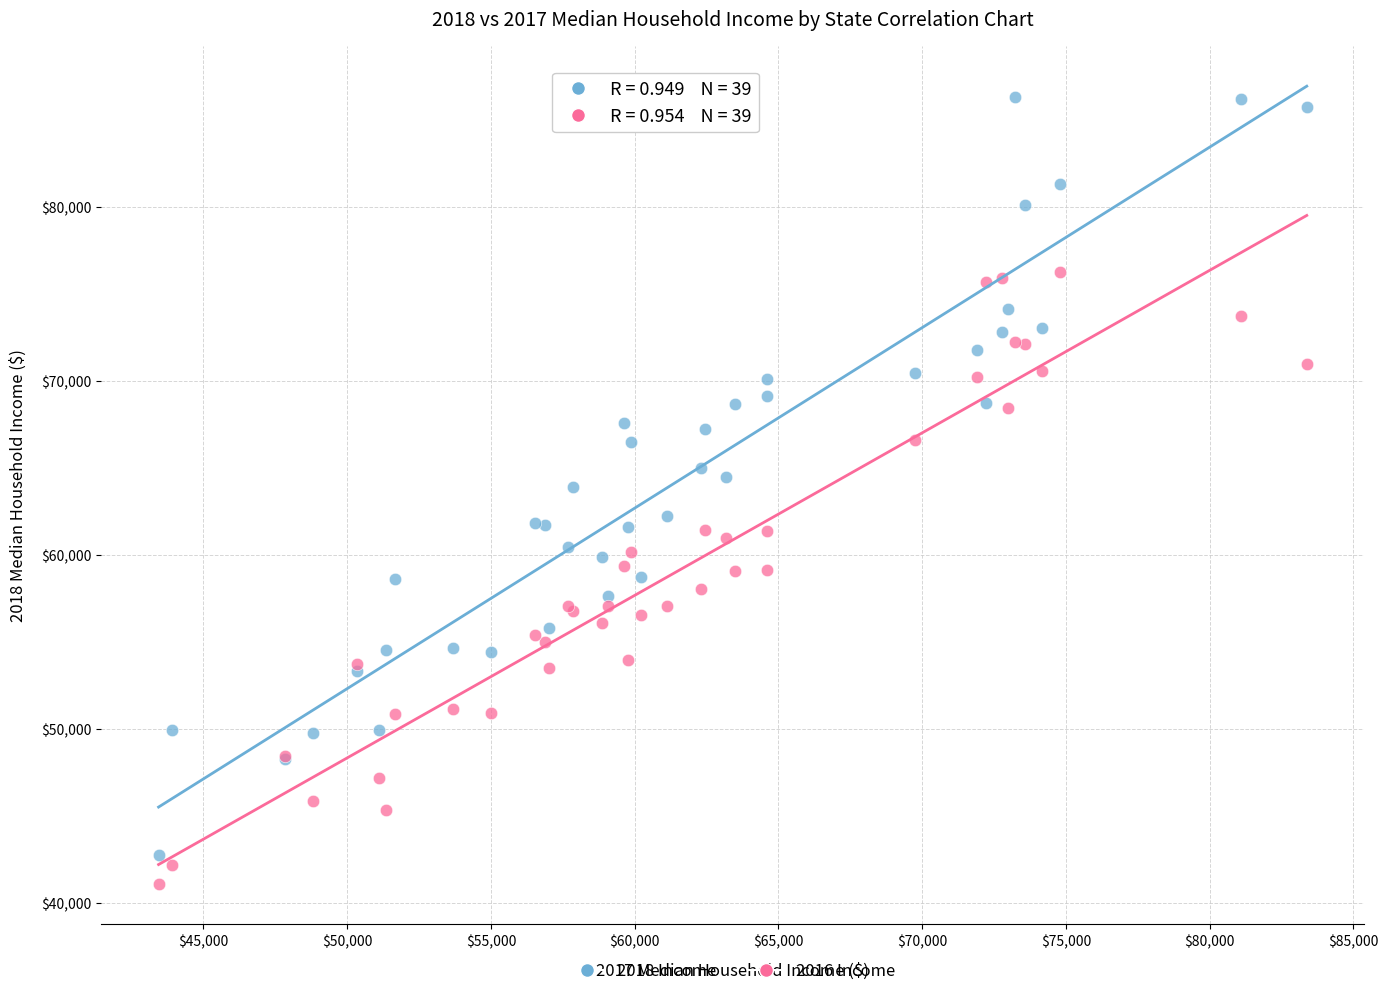

Which series has the widest spread of Y values?

2018 Income